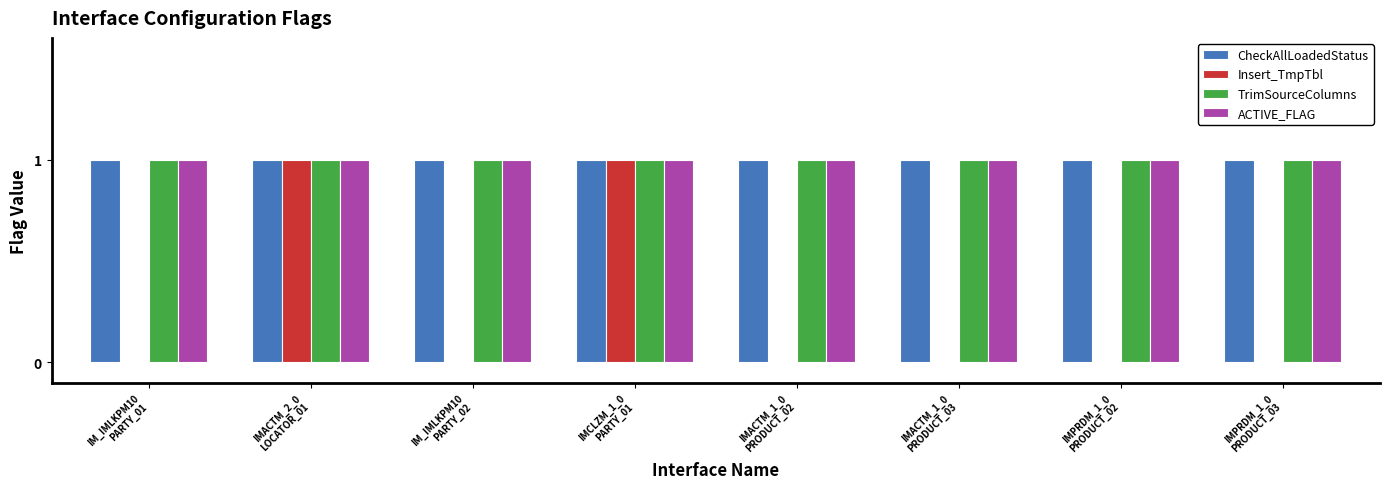

The TrimSourceColumns series shows 1 at IMACTM_1_0
PRODUCT_02. True or false?

True